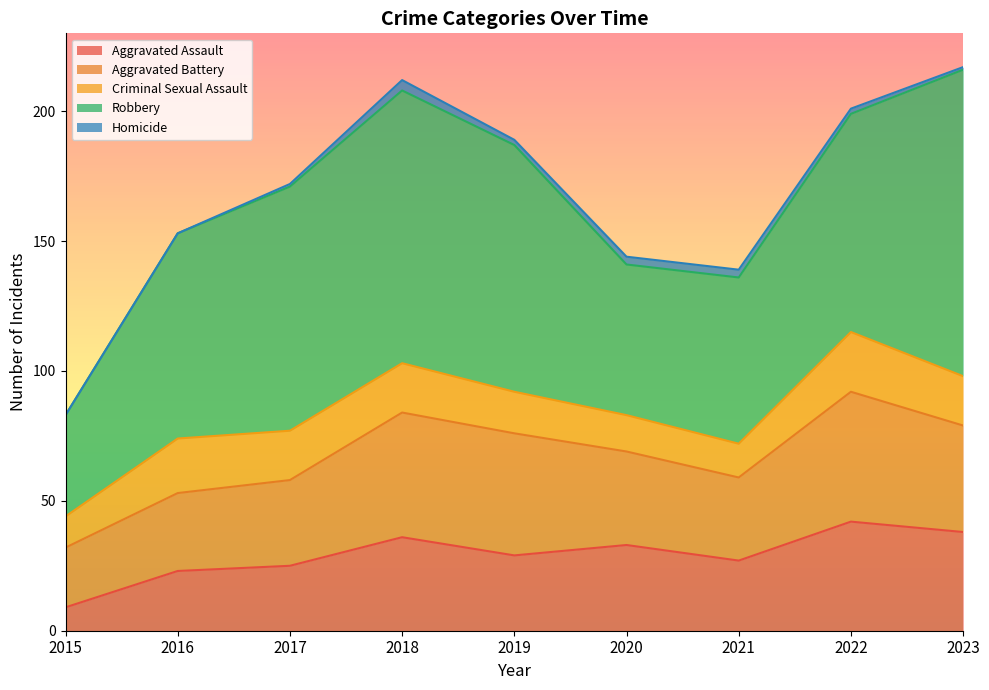

What is the value of the Aggravated Battery point at the 9th from the left?

41